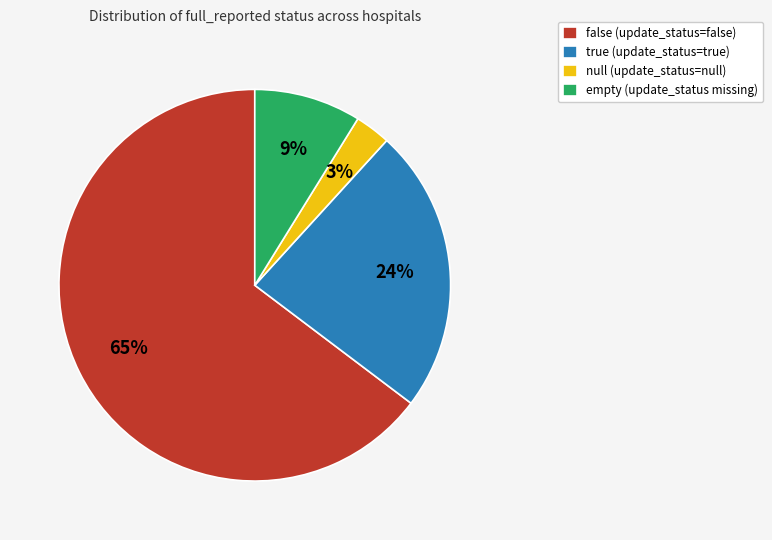

Is there a majority slice in this chart?

Yes